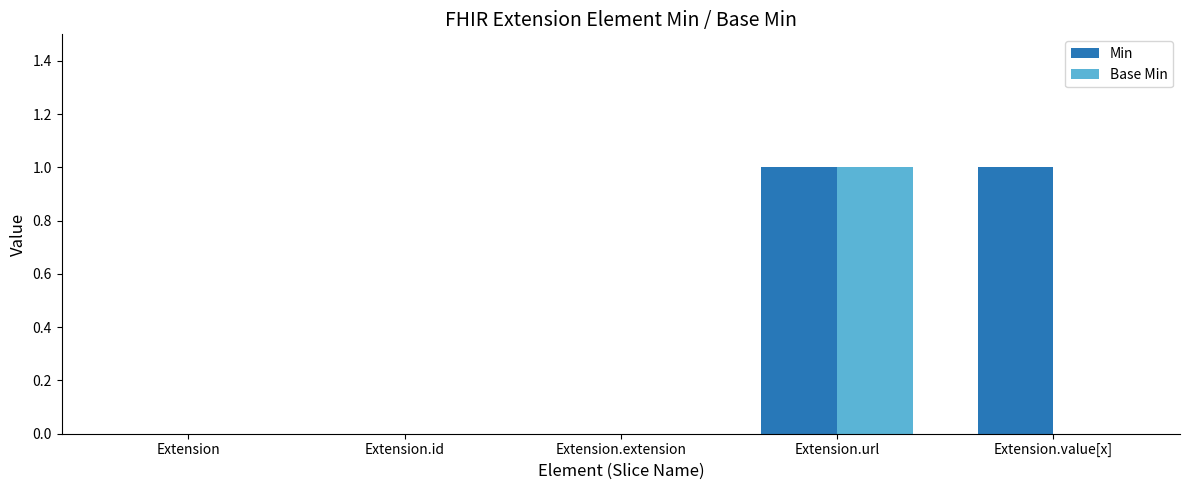

How many groups of bars are there?

5